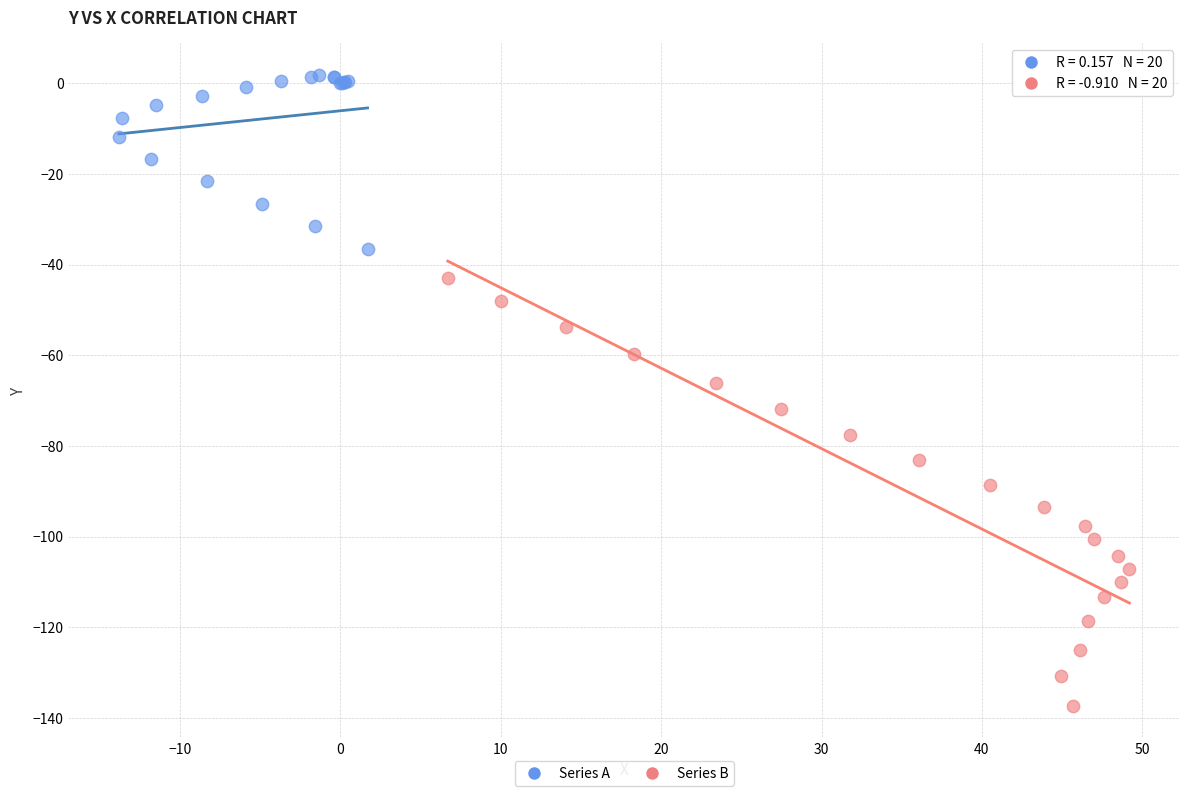

Which series has the widest spread of Y values?

Series B